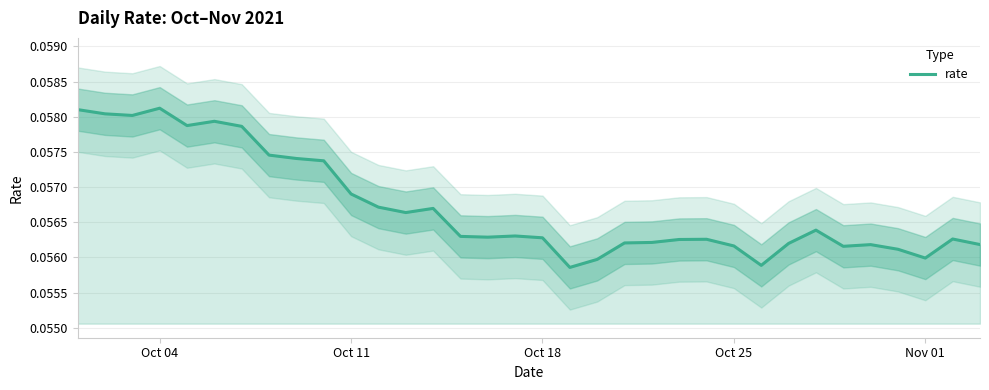

How many interior local valleys (lower than both neighbors) does the data have?

8